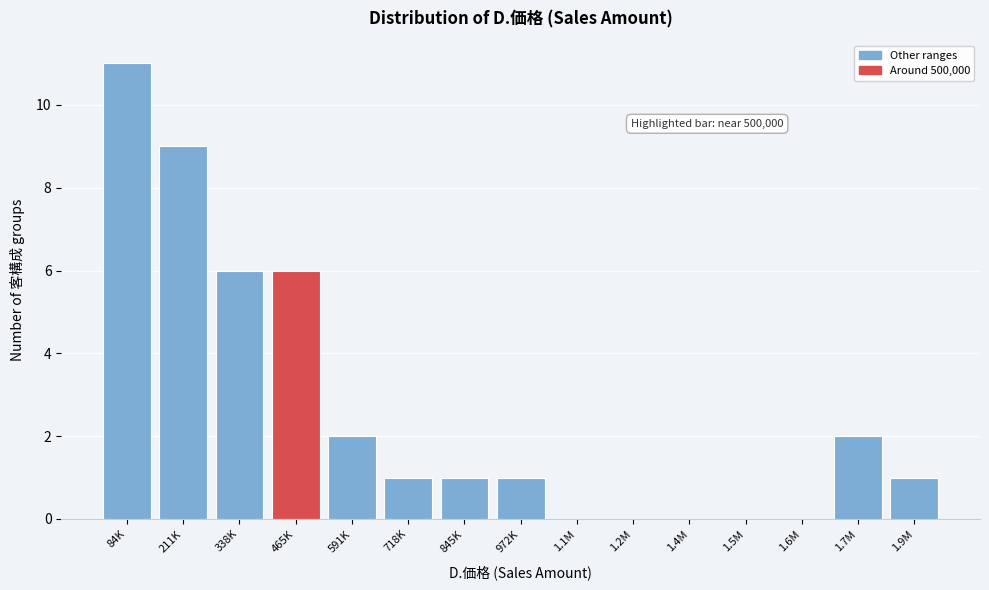

Reading left to right, extract all data points from this chart.

84K=11	211K=9	338K=6	465K=6	591K=2	718K=1	845K=1	972K=1	1.1M=0	1.2M=0	1.4M=0	1.5M=0	1.6M=0	1.7M=2	1.9M=1